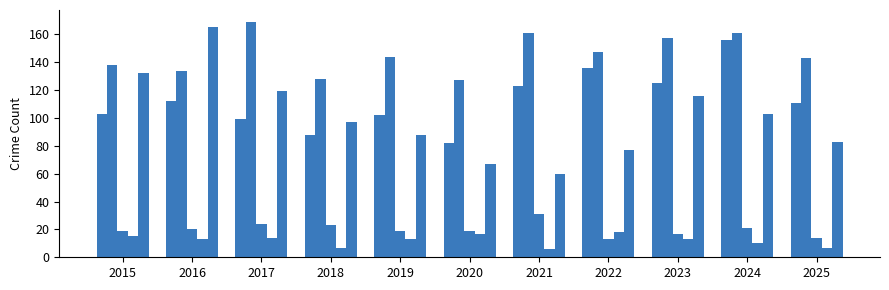

At which category is the sum across all series the highest?

2024